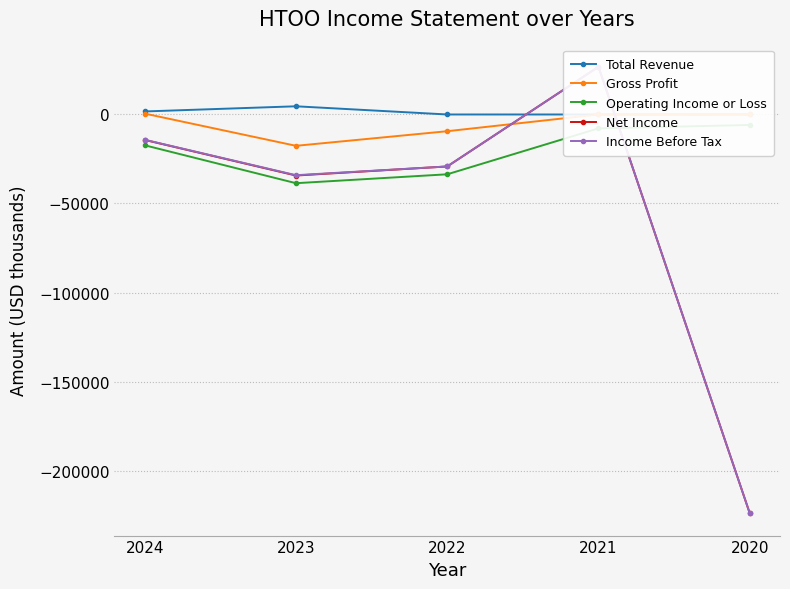

What is the approximate value of Operating Income or Loss at 2023?

-38600